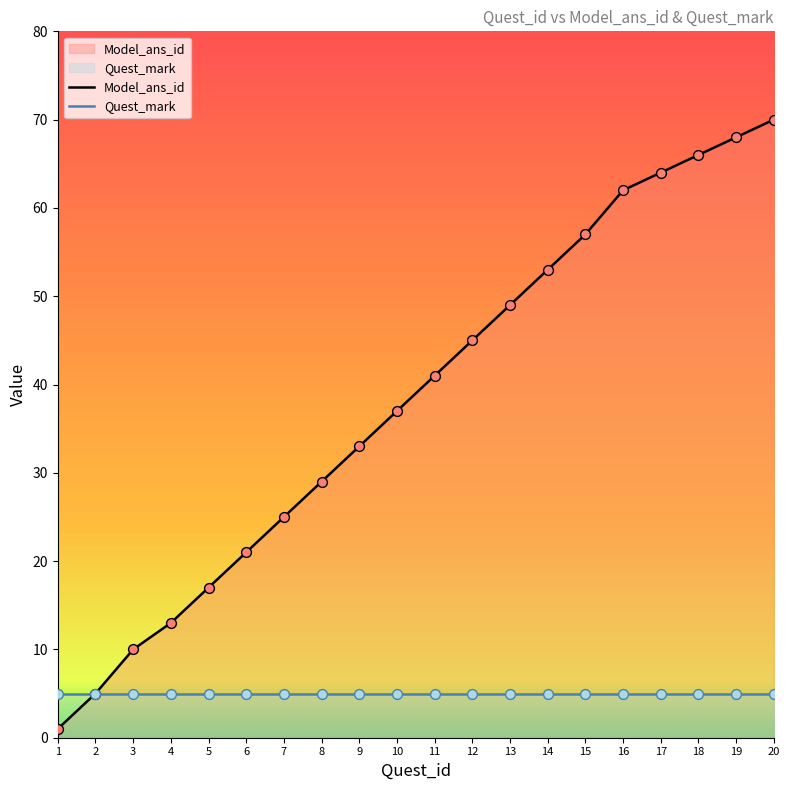

Approximately how many times larger is the value at 20 compared to 13?

1.4